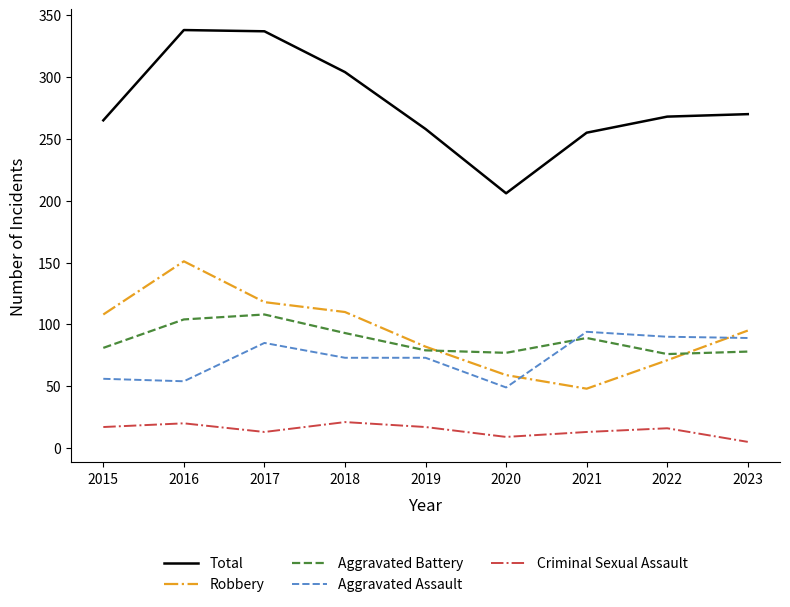

What are all the series names shown in the legend?

Total, Robbery, Aggravated Battery, Aggravated Assault, Criminal Sexual Assault